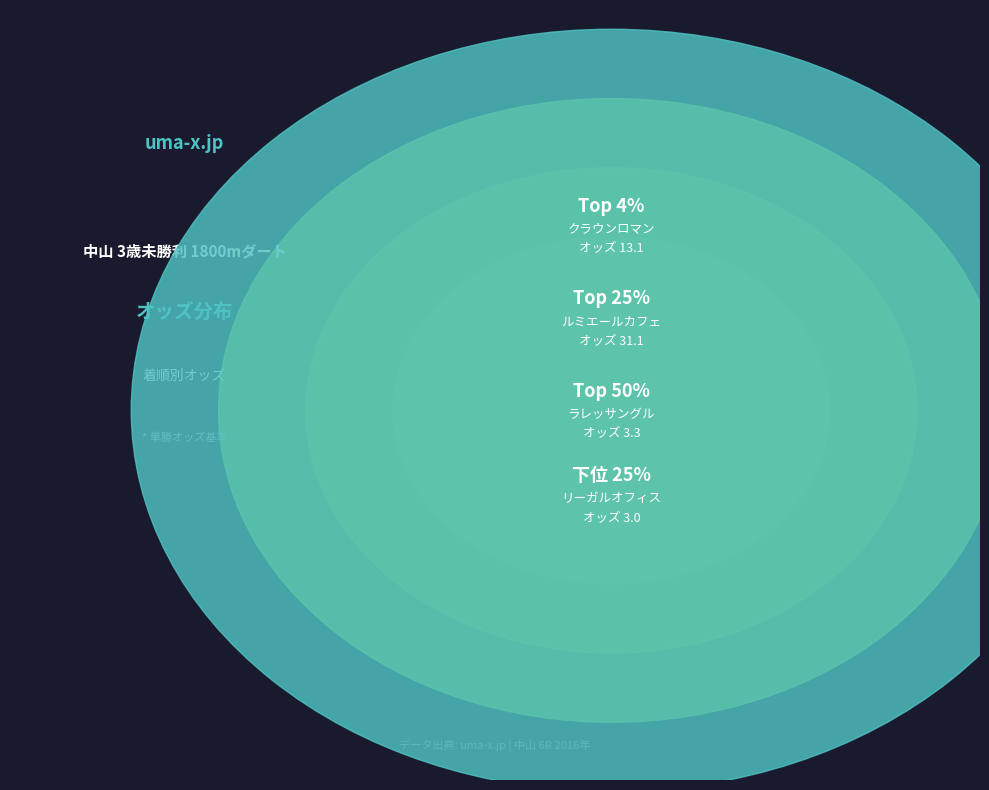

Which slice is the smallest?

リーガルオフィス